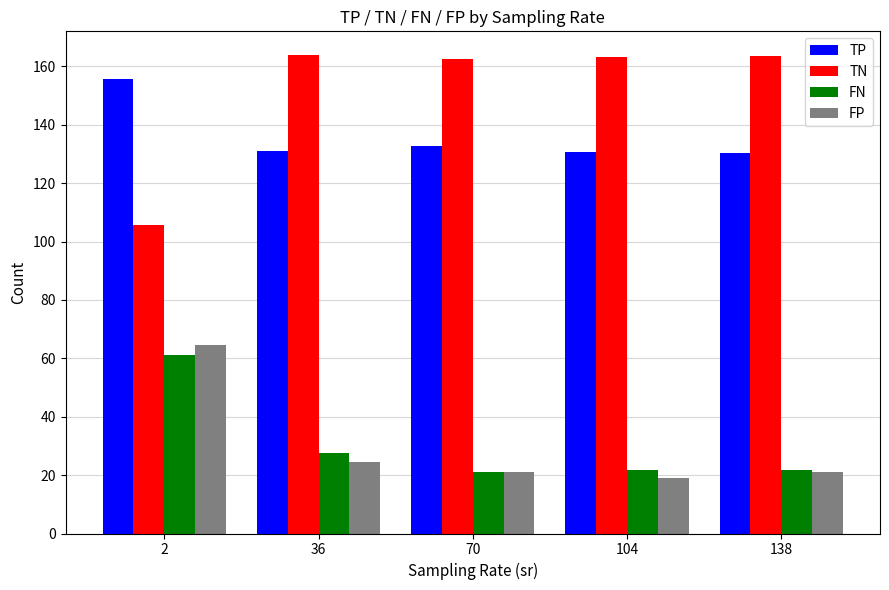

What is the total value across all series at 2?

386.6